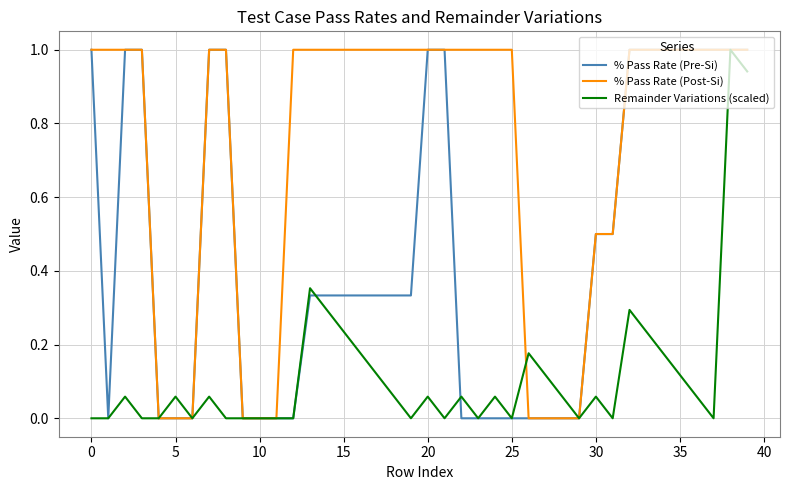

Count the number of data series in this chart.

3